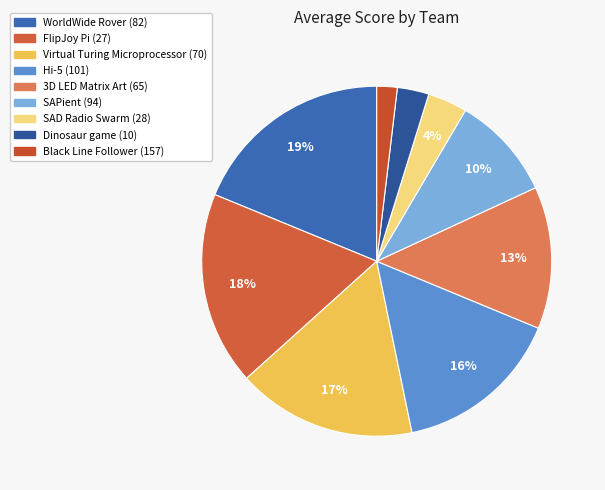

True or false: SAD Radio Swarm (28) accounts for 1% of the total.

False